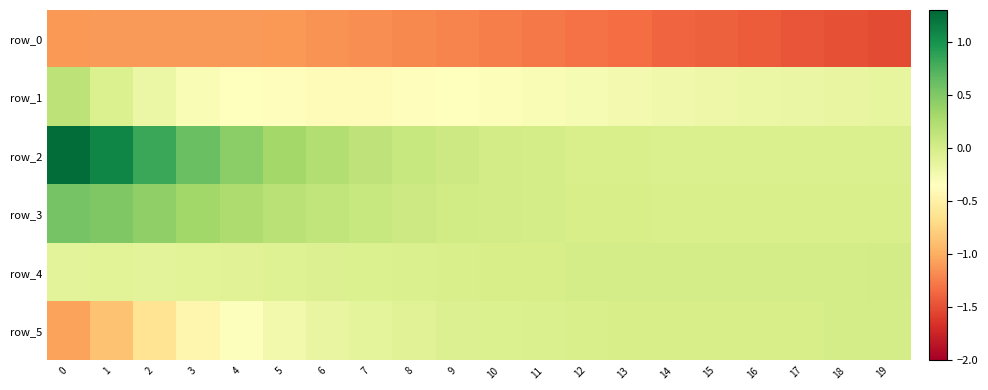

Reading left to right, extract all data points from this chart.

row_0: -1.1	-1.1	-1.1	-1.1	-1.1	-1.1	-1.1	-1.2	-1.2	-1.2	-1.2	-1.3	-1.3	-1.3	-1.4	-1.4	-1.4	-1.5	-1.5	-1.5
row_1: 0.2	-0.0	-0.2	-0.3	-0.3	-0.4	-0.4	-0.4	-0.4	-0.3	-0.3	-0.3	-0.3	-0.3	-0.2	-0.2	-0.2	-0.2	-0.2	-0.1
row_2: 1.3	1.1	0.8	0.6	0.4	0.3	0.2	0.1	0.1	0.1	0.0	-0.0	-0.0	-0.0	-0.0	-0.0	-0.0	-0.0	-0.0	-0.0
row_3: 0.6	0.5	0.4	0.3	0.2	0.2	0.1	0.1	0.1	0.0	0.0	0.0	-0.0	-0.0	-0.0	-0.0	-0.0	-0.0	-0.0	-0.0
row_4: -0.1	-0.1	-0.1	-0.1	-0.1	-0.1	-0.1	-0.0	-0.0	-0.0	-0.0	-0.0	-0.0	0.0	0.0	0.0	0.0	0.0	0.0	0.0
row_5: -1.1	-0.9	-0.6	-0.5	-0.3	-0.2	-0.2	-0.1	-0.1	-0.1	-0.0	-0.0	-0.0	-0.0	-0.0	-0.0	-0.0	-0.0	-0.0	-0.0